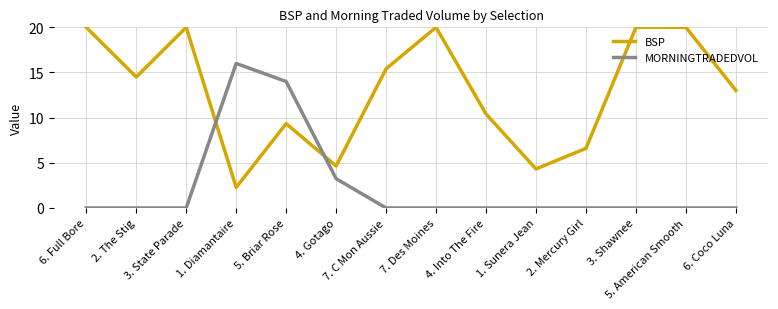

What is the spread (max minus min) of values at 4. Into The Fire?

10.4